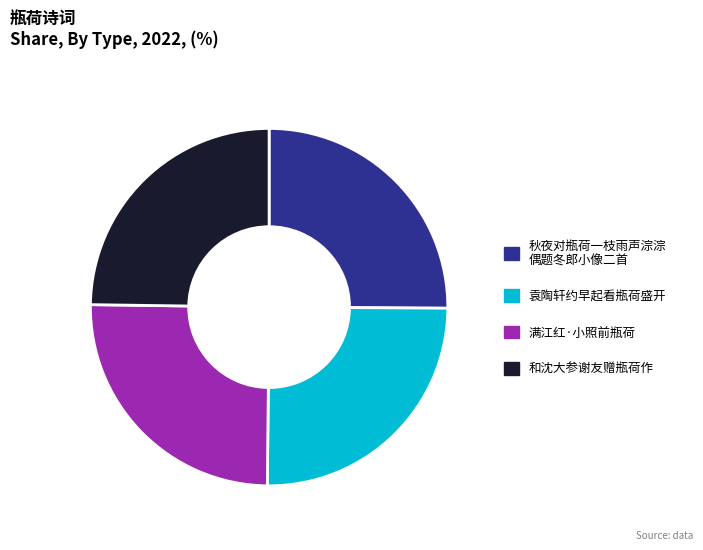

Does any single category account for the majority?

No